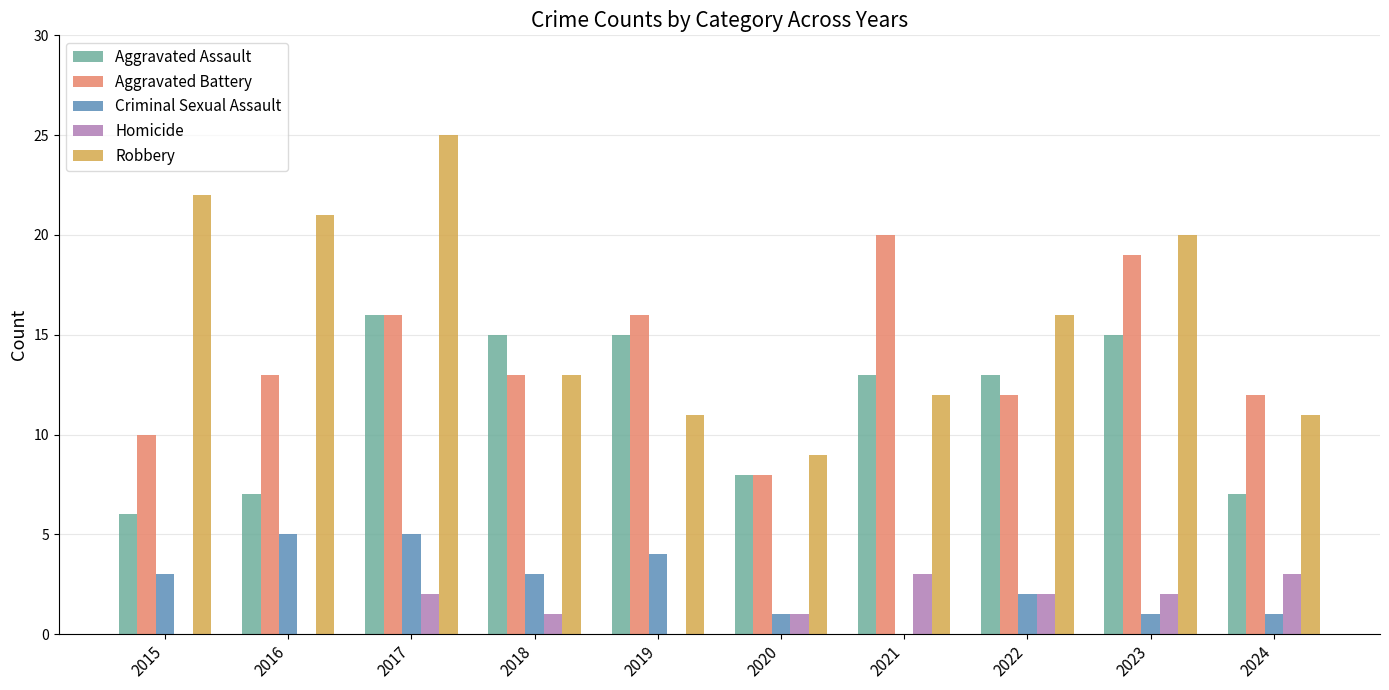

How many categories are shown in the chart?

10